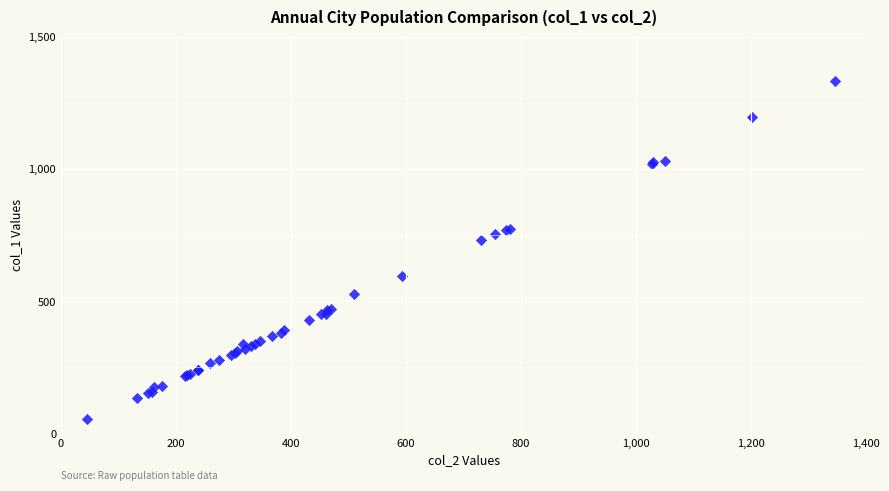

What Y value in the scatter plot is closest to 694?

730.8